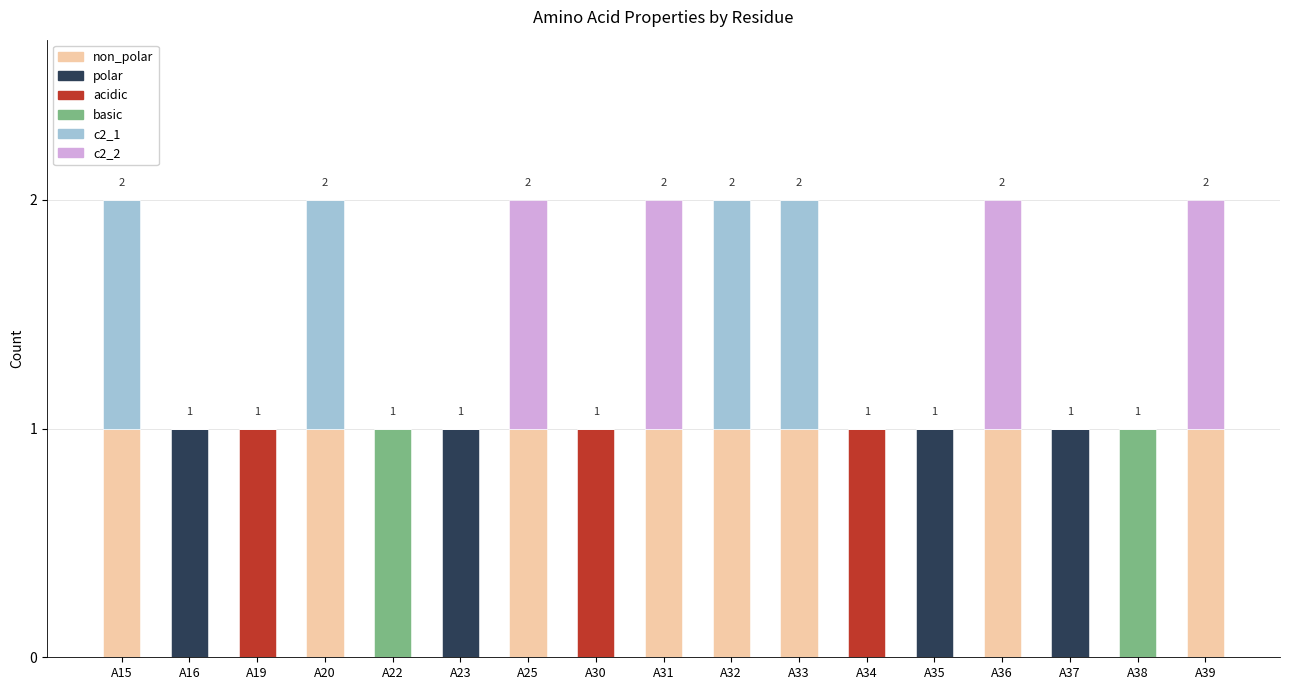

What are all the series names shown in the legend?

non_polar, polar, acidic, basic, c2_1, c2_2